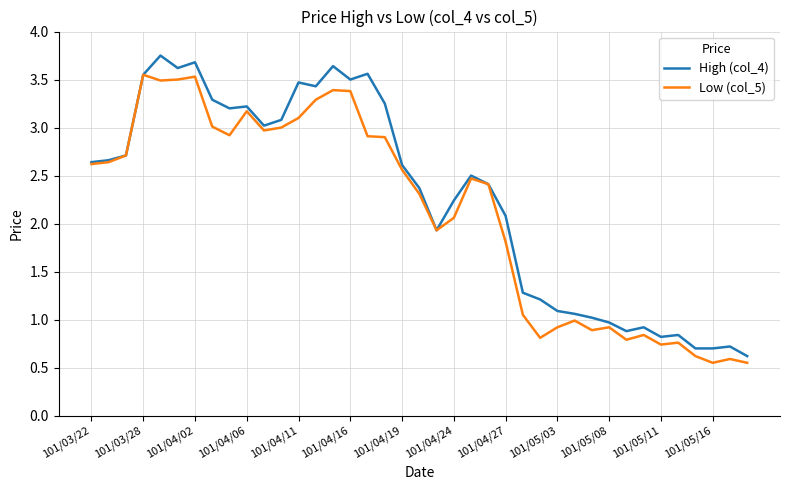

True or false: High (col_4) has more than 0 interior local peaks.

True